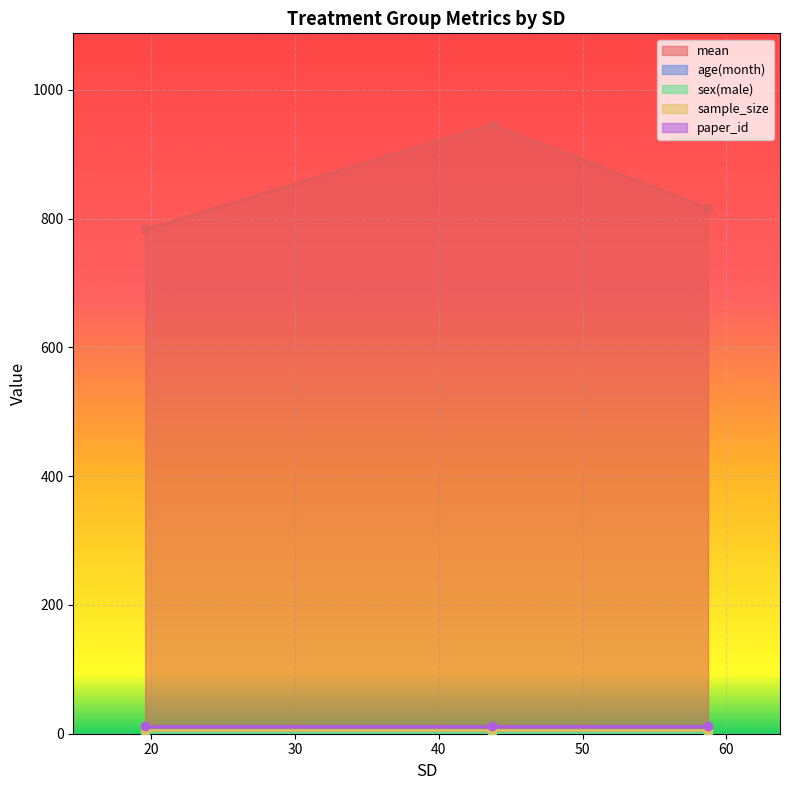

What is the label of the 1st point from the left?

19.578313253012993